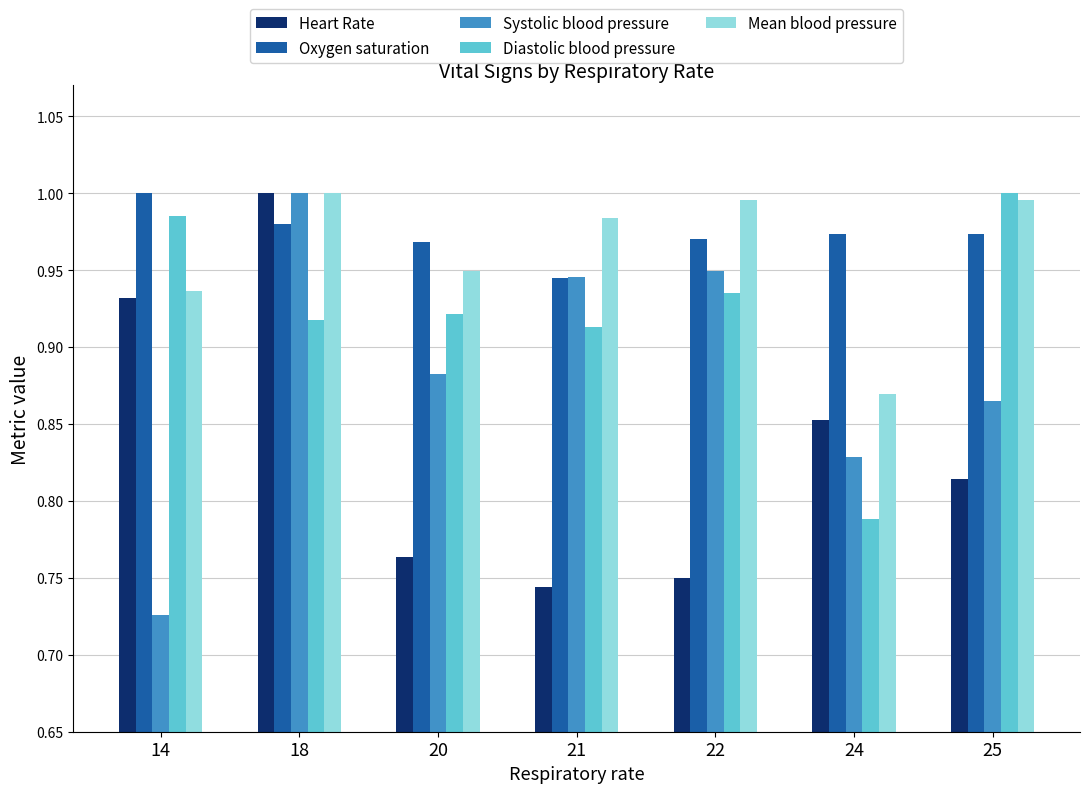

Where is Systolic blood pressure nearest to the value 0?

14